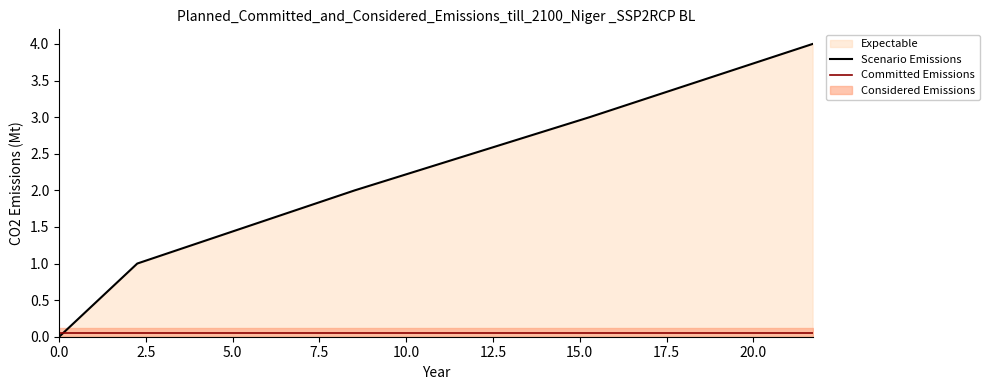

How many data points does each series have?

5